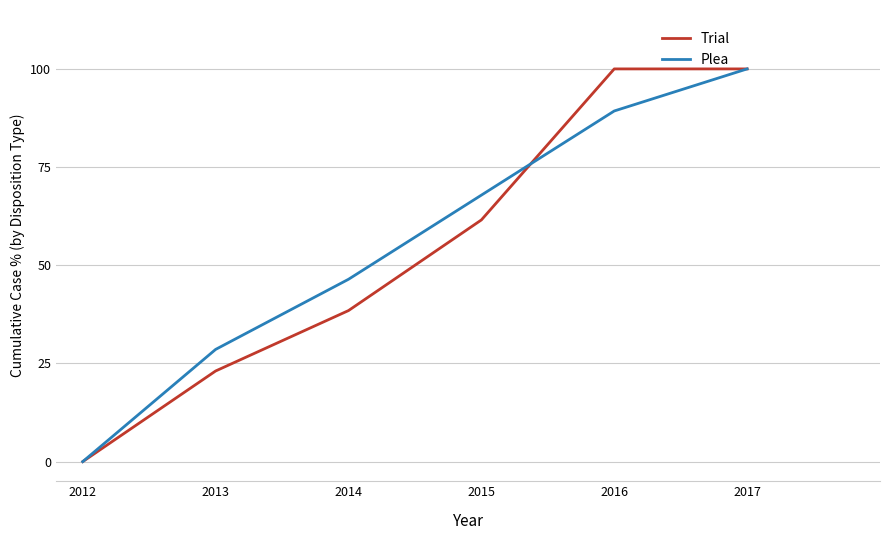

List the series in order of their overall mean, lowest first.

Trial, Plea